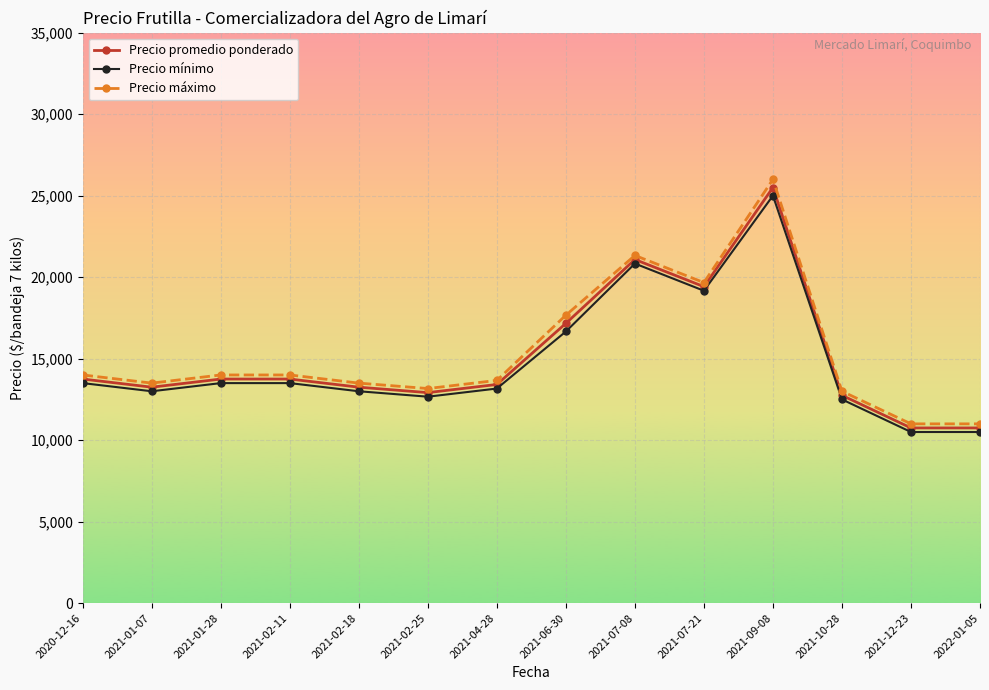

True or false: Precio mínimo and Precio máximo cross at least once.

False